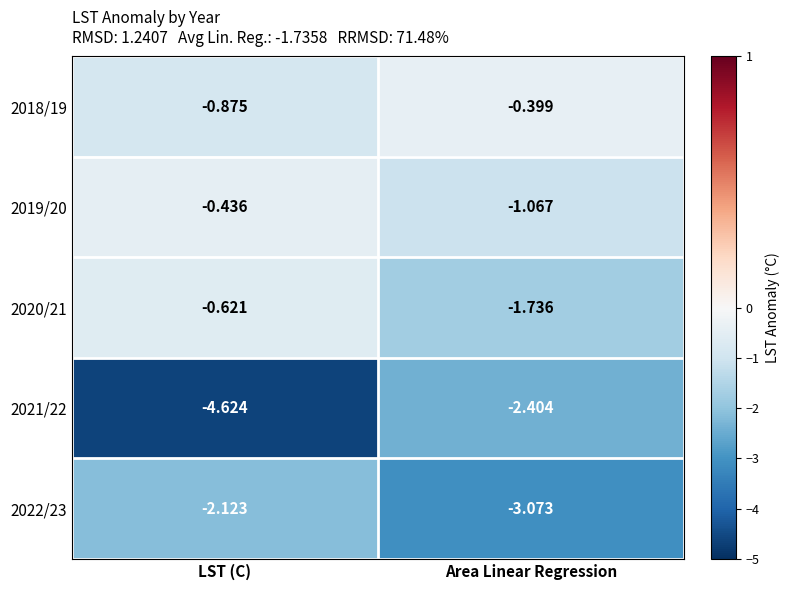

At which label is 2022/23 closest to -2?

LST (C)